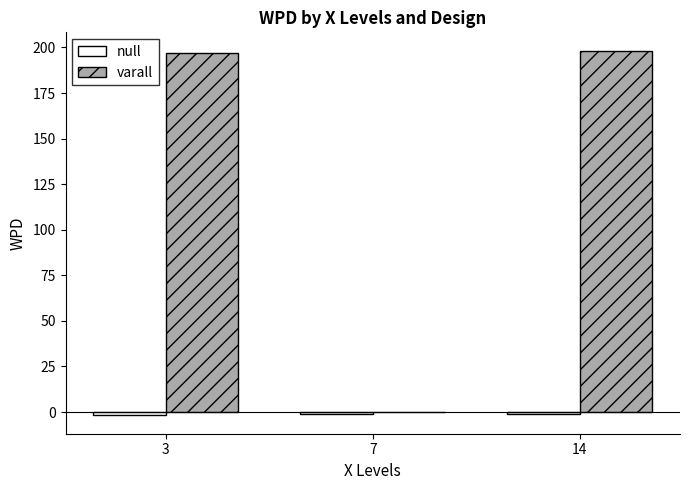

True or false: varall has a value of 269.7 at 14.

False